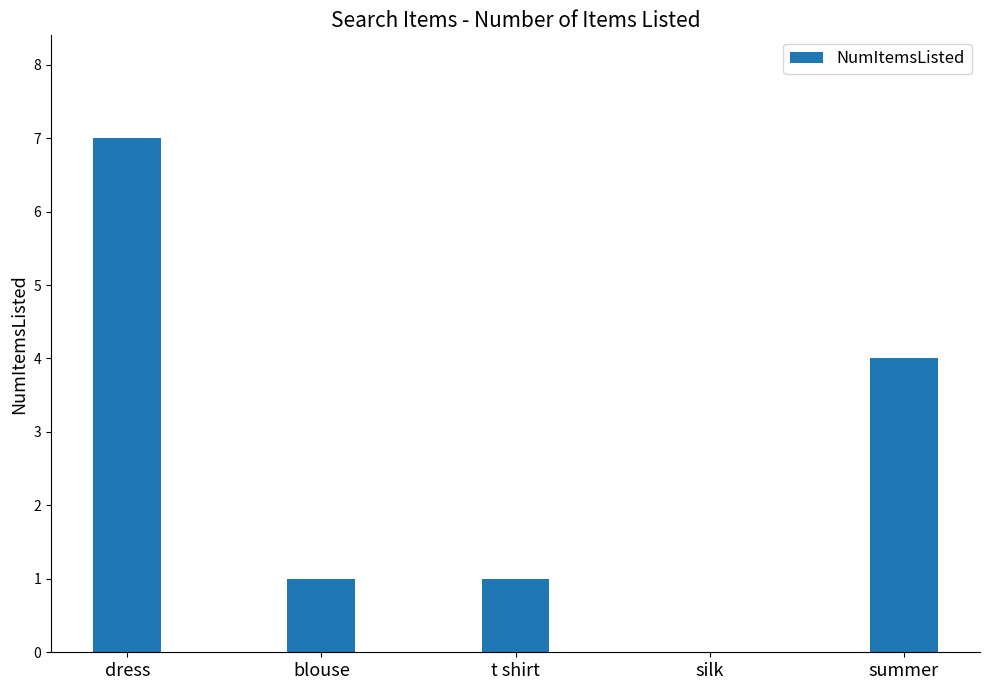

Which has a higher value, summer or silk?

summer